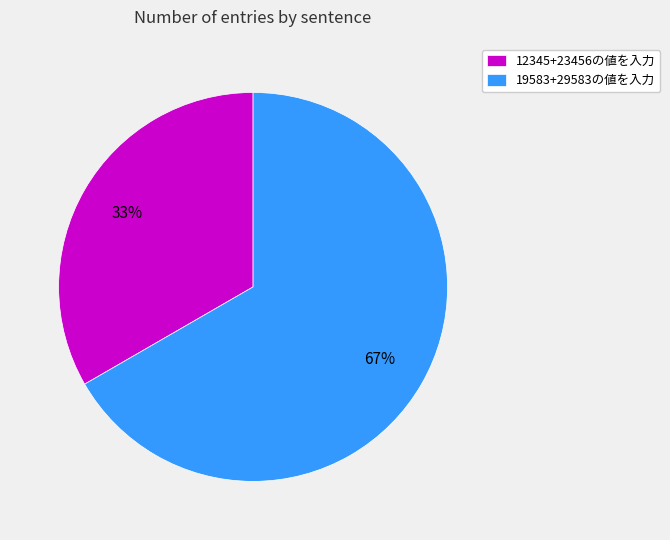

Is there any slice that represents more than half of the pie?

Yes